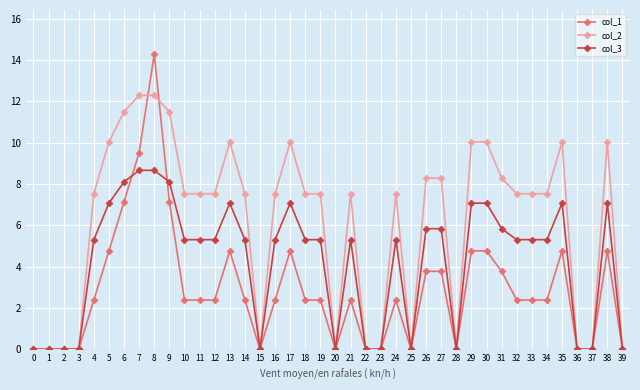

List the series in order of their overall mean, highest first.

col_2, col_3, col_1